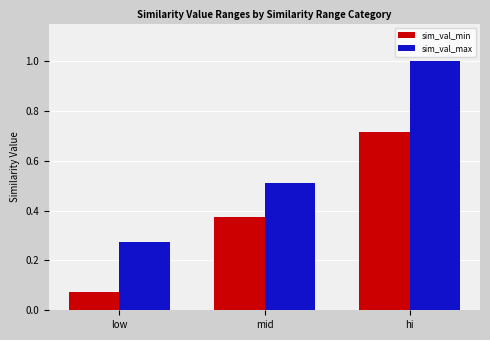

List the series in order of their peak value, highest first.

sim_val_max, sim_val_min